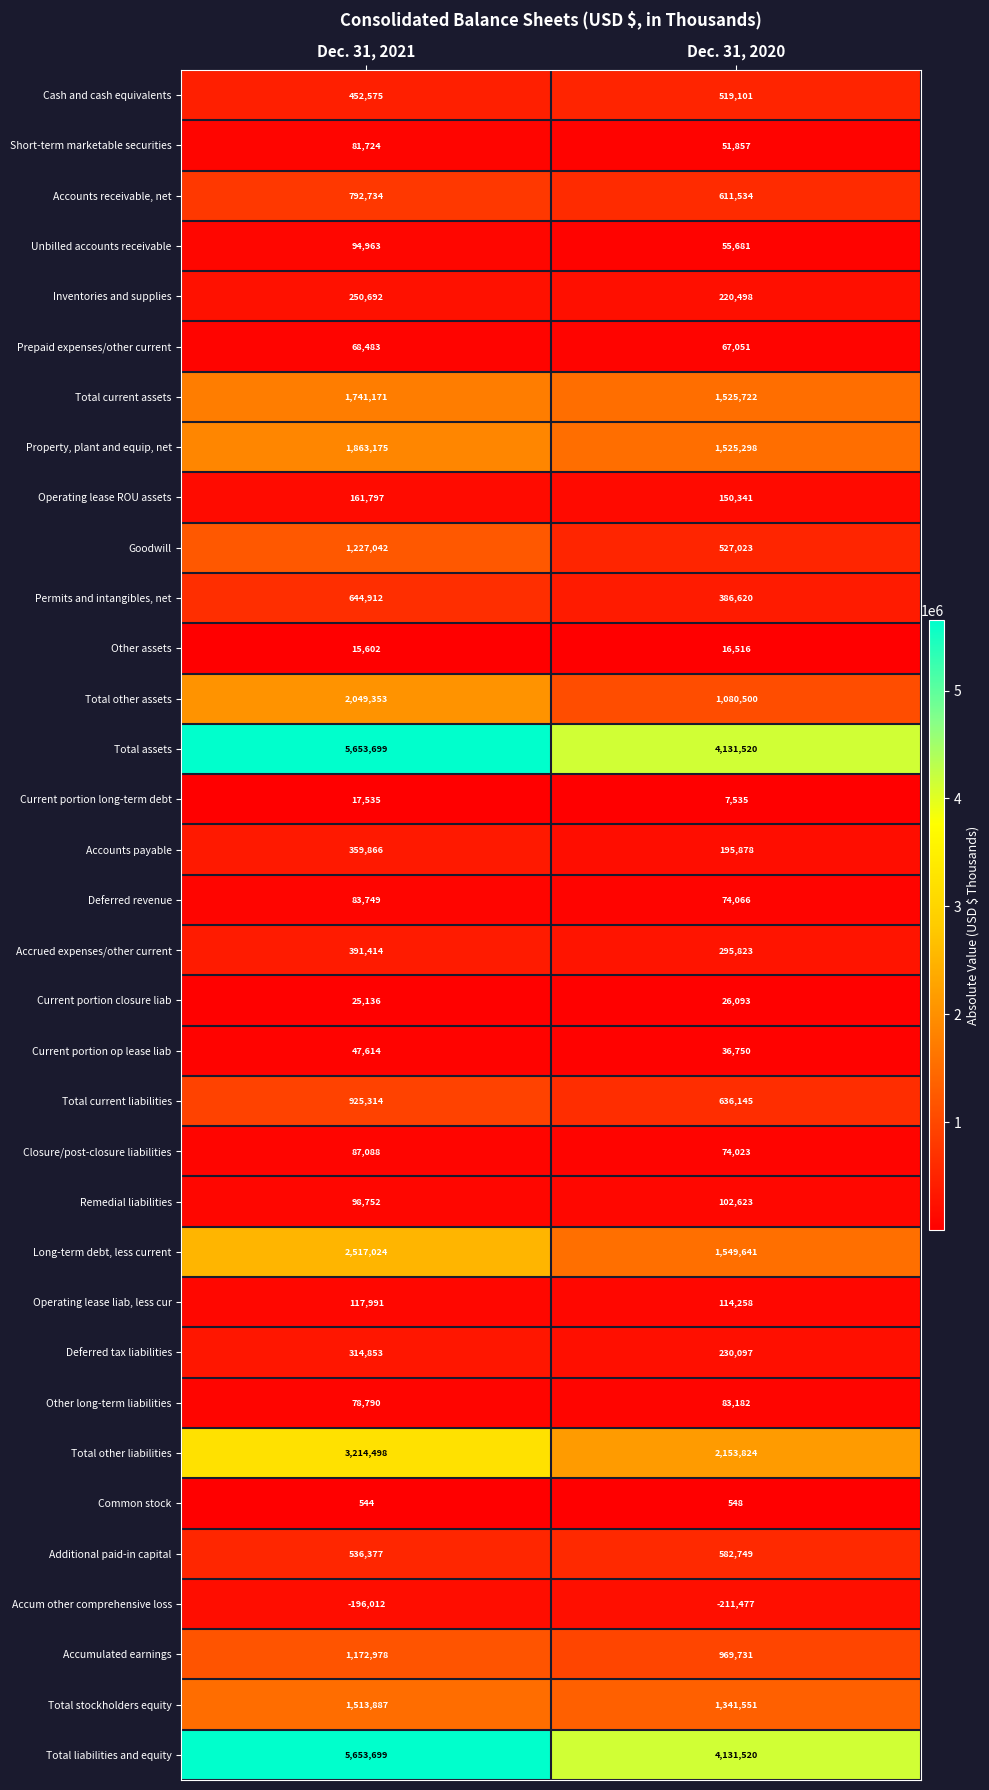

The Total other assets series shows 1080500 at Dec. 31, 2020. True or false?

True